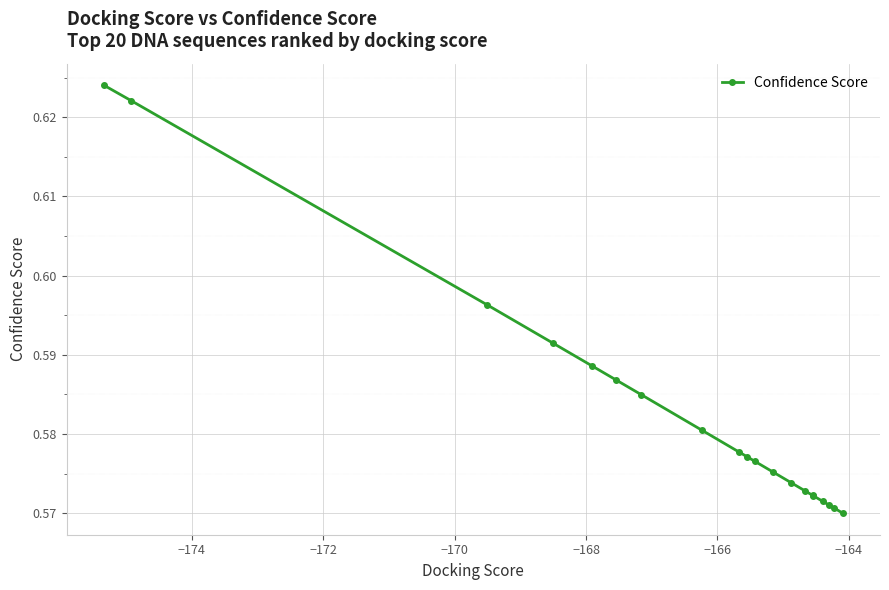

How many series are shown in this chart?

1